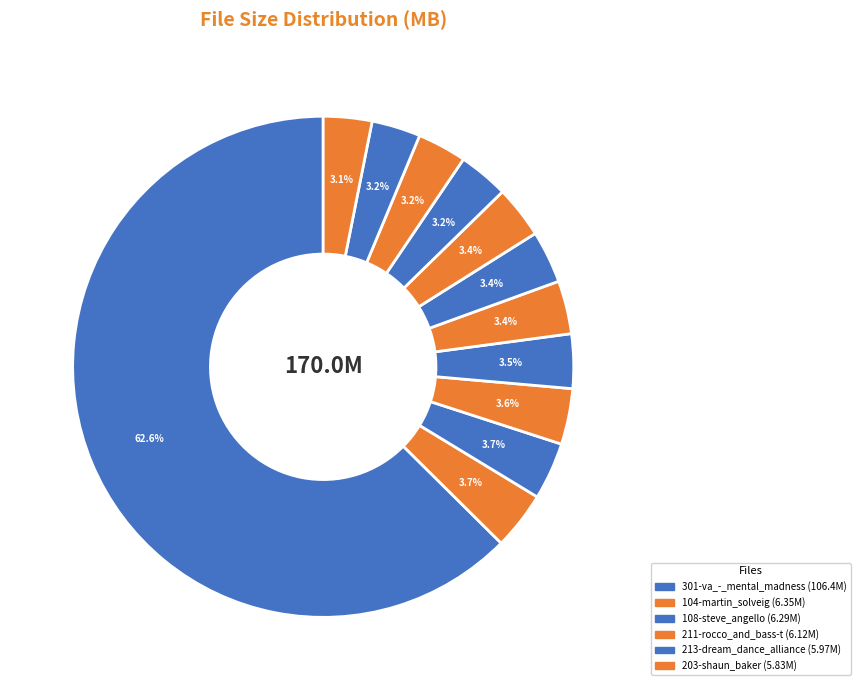

How many segments does this pie chart have?

12